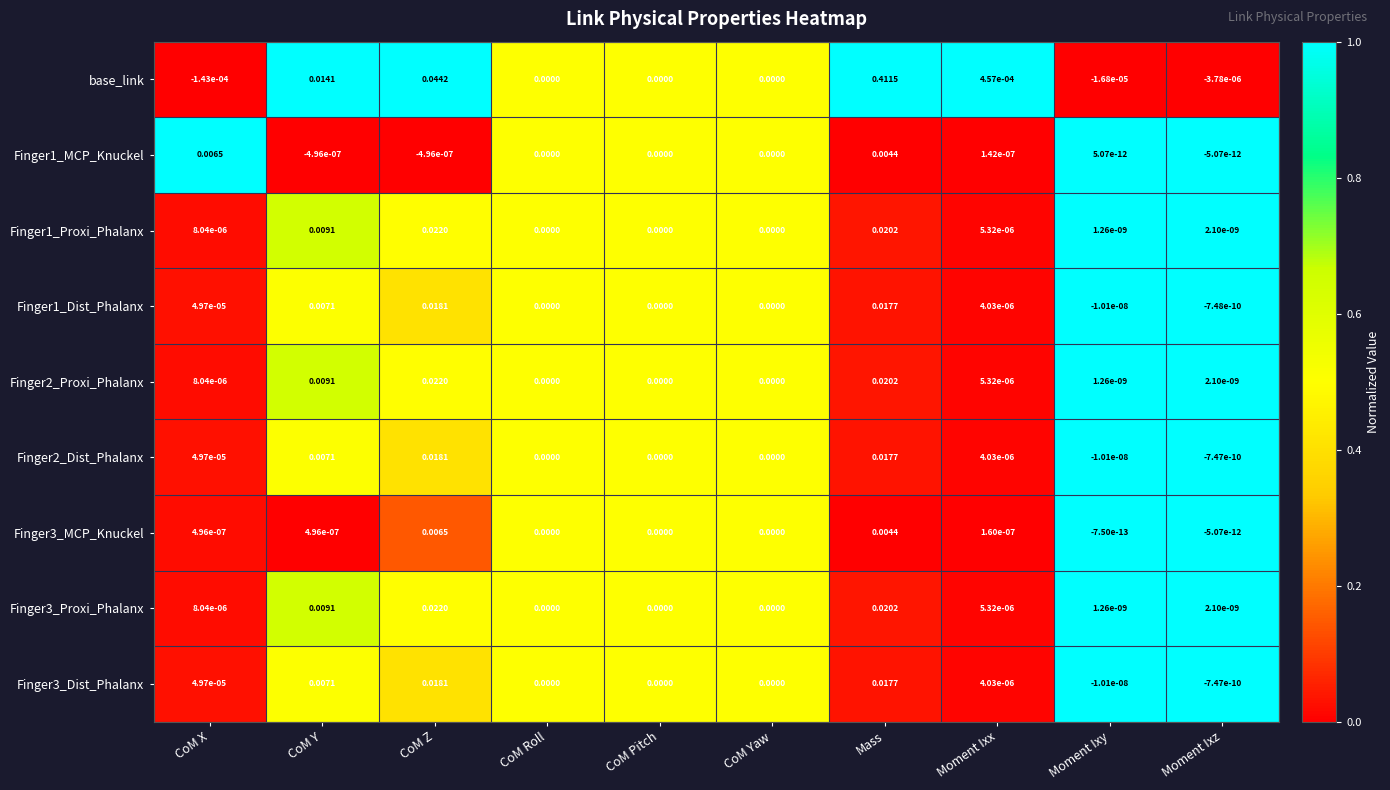

Which category has the lowest value in the Finger1_Dist_Phalanx series?

Moment Ixy